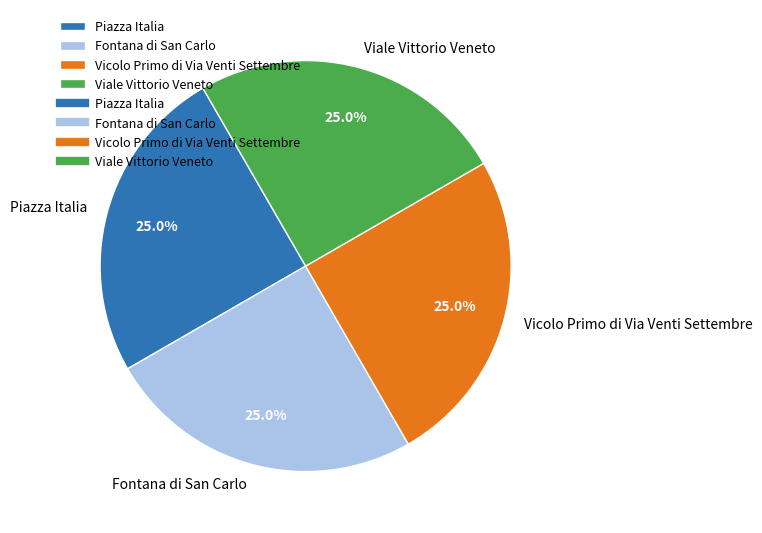

Does Piazza Italia represent more than half of the total?

No